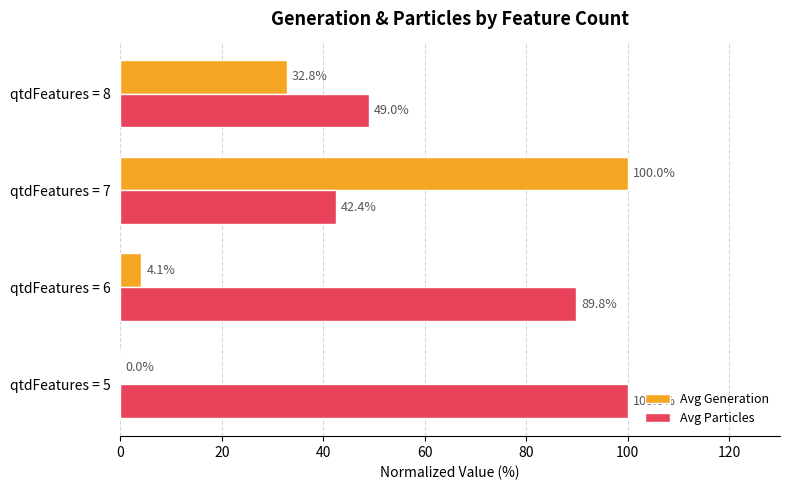

Between qtdFeatures = 7 and qtdFeatures = 8, which series saw the biggest shift?

Avg Generation